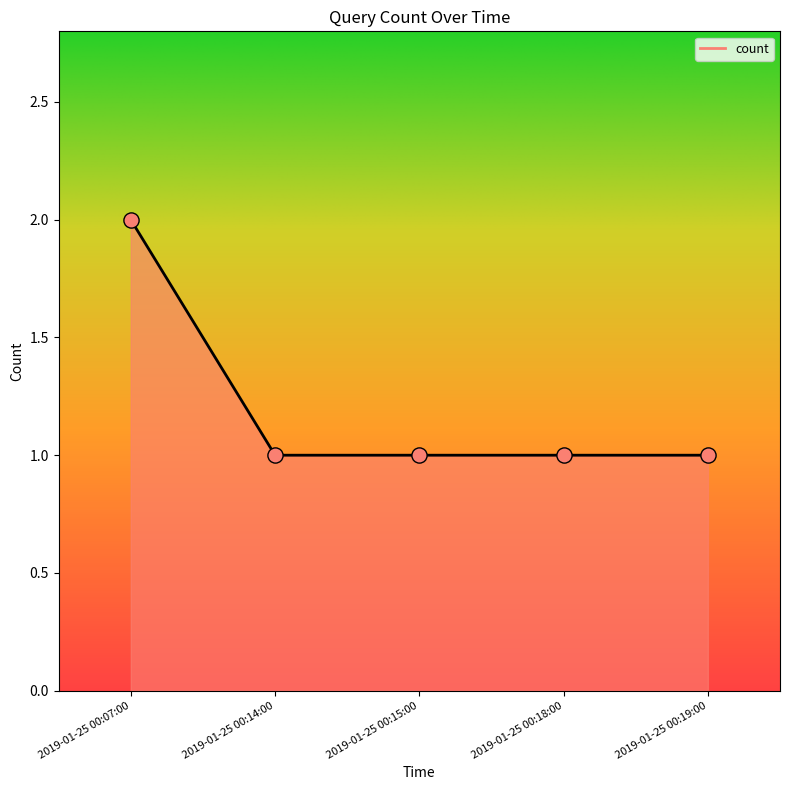

Approximately how many times larger is the value at 2019-01-25 00:15:00 compared to 2019-01-25 00:19:00?

1.0